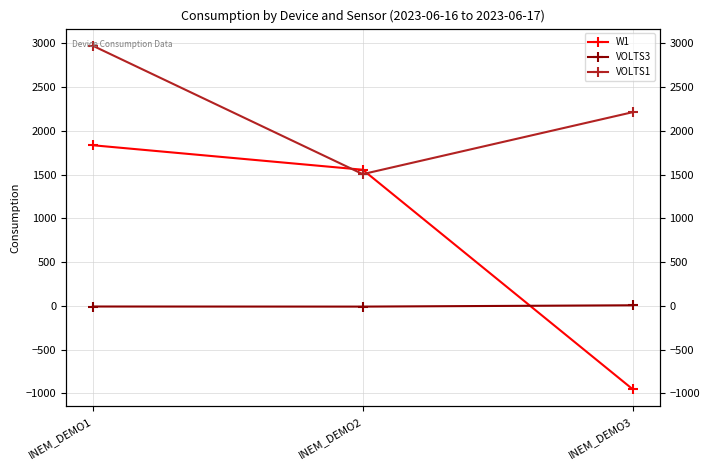

What is the sum of all VOLTS1 values?

6696